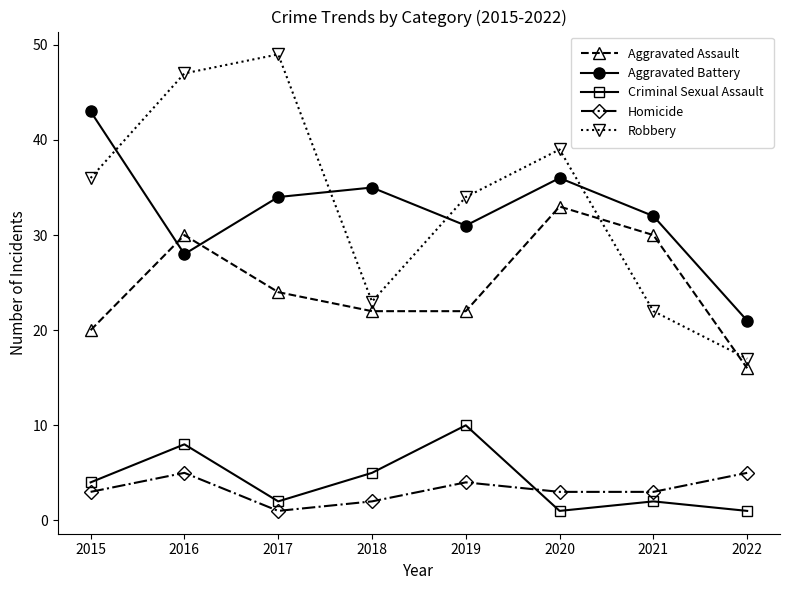

At how many categories does at least one series exceed 22?

7